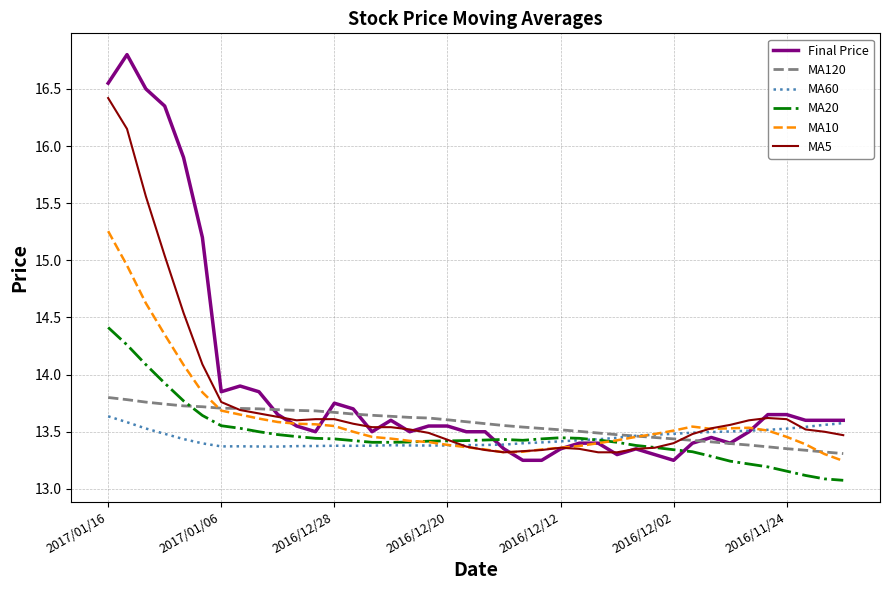

What is the highest value of the MA20 series?

14.4